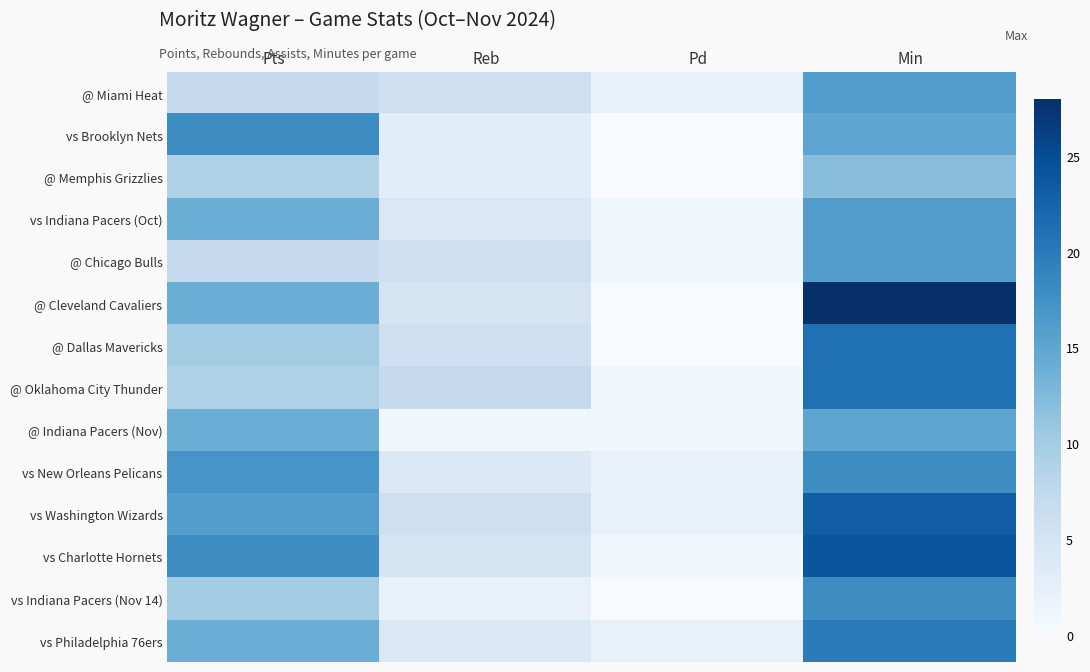

Which category has the highest value across all series?

Min